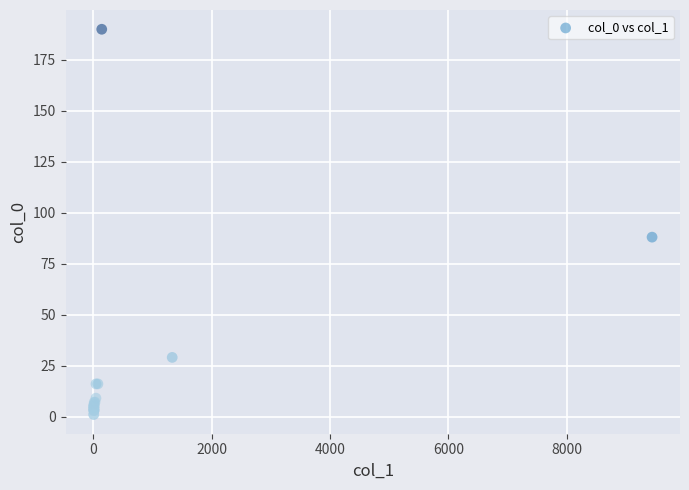

What Y value in the scatter plot is closest to 95?

88